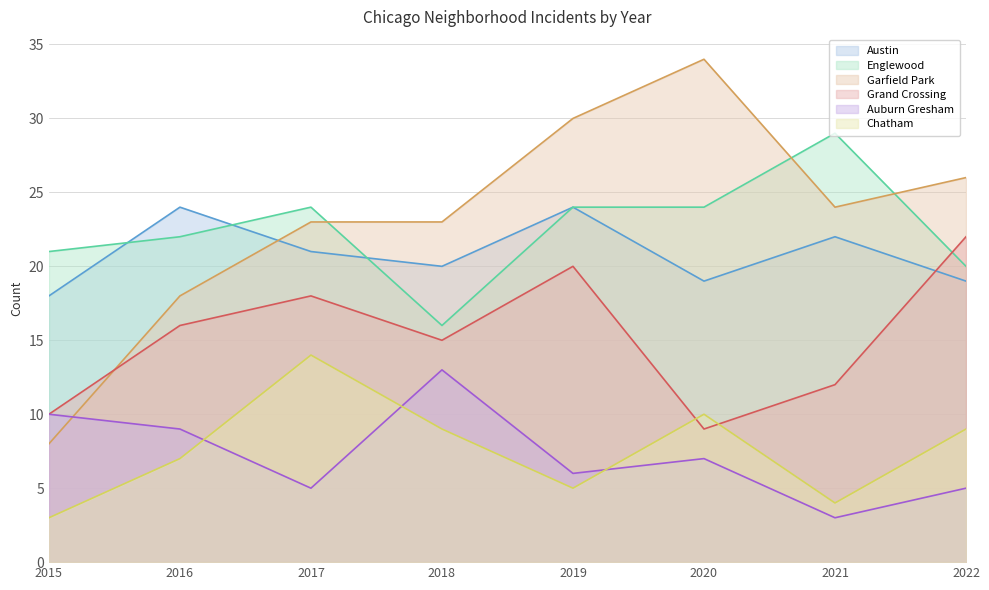

Where is Grand Crossing nearest to the value 15?

2018